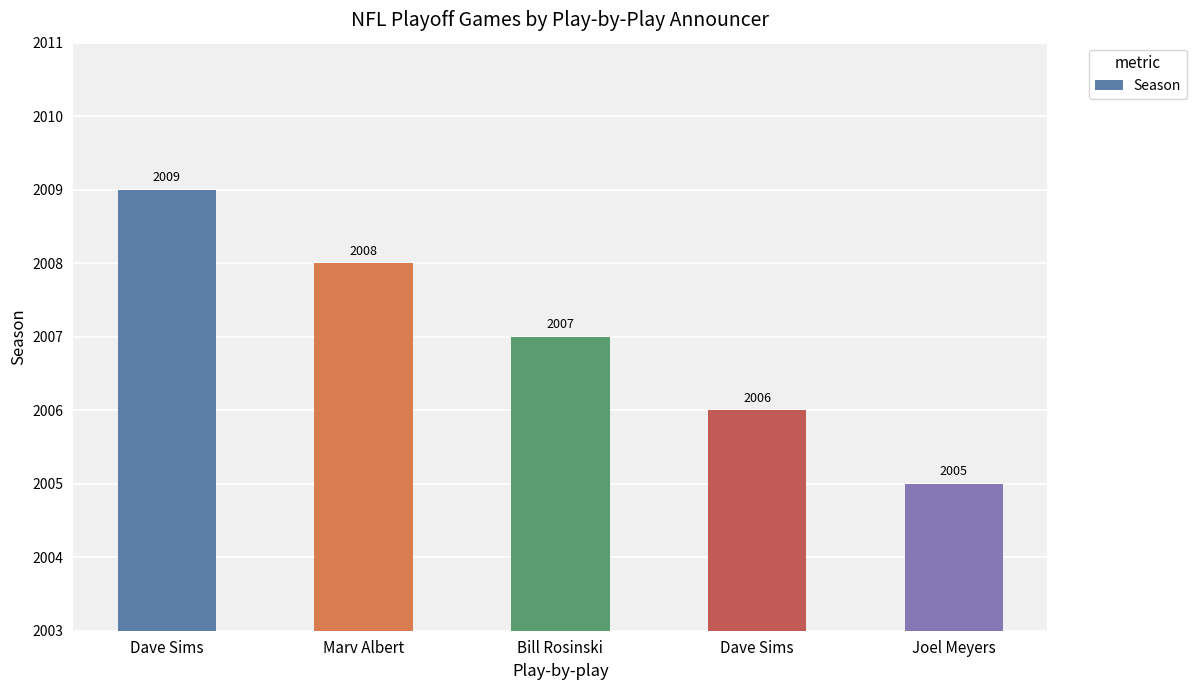

List the labels in order of value, largest first.

Dave Sims, Marv Albert, Bill Rosinski, Dave Sims, Joel Meyers